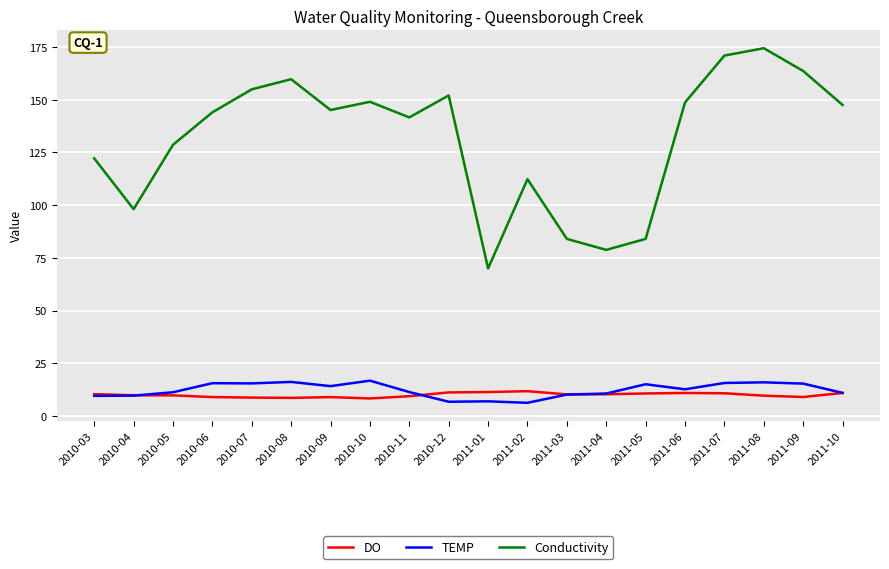

Is the value of Conductivity at 2011-03 greater than the value of DO at 2011-05?

Yes